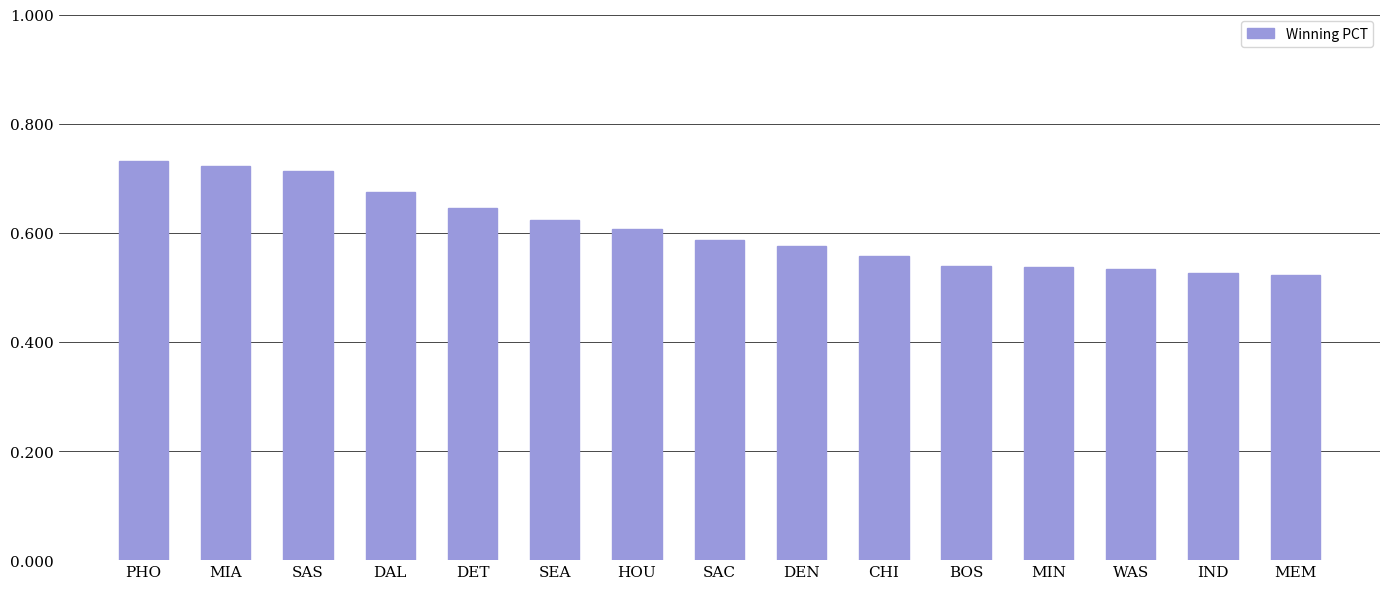

How many categories are shown in the chart?

15